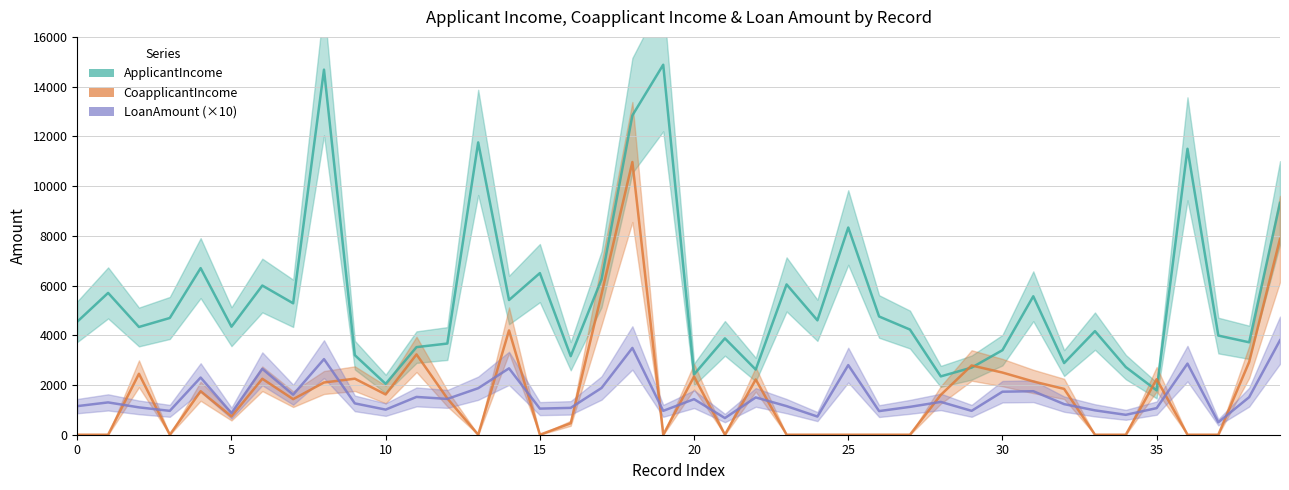

True or false: LoanAmount (×10) has more than 1 interior local peaks.

True